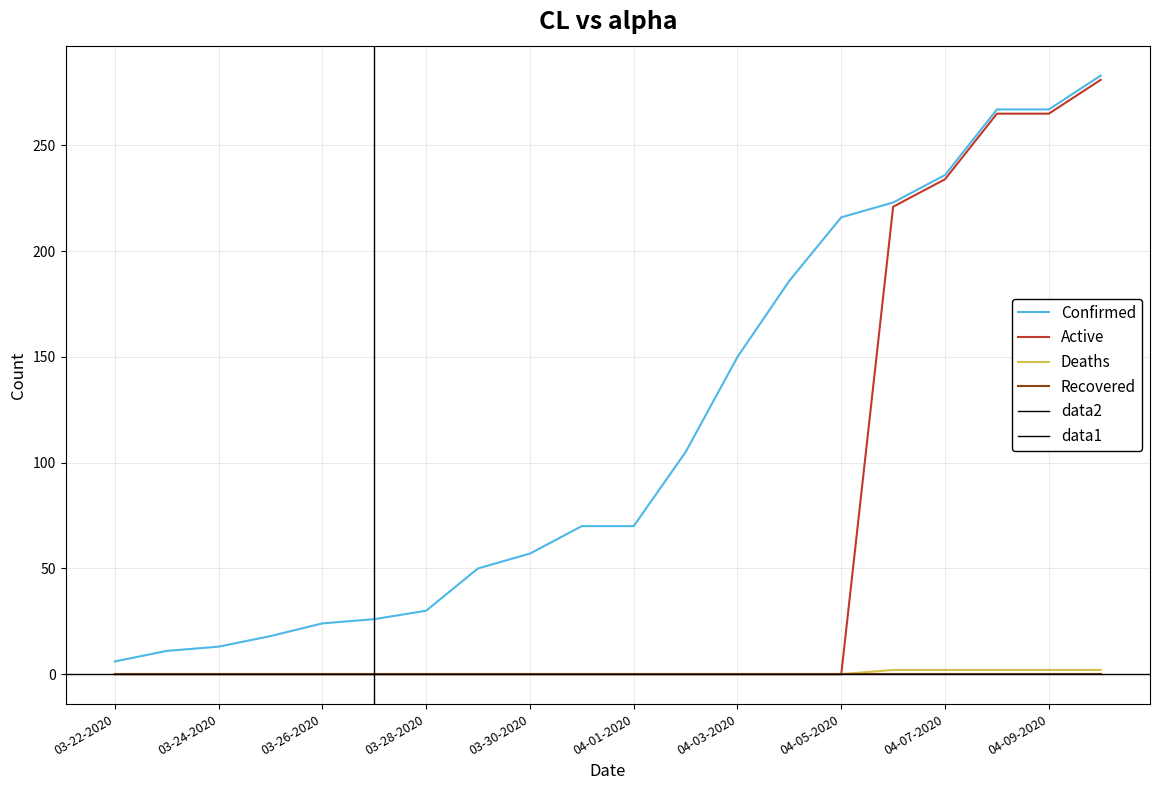

Is the value of Confirmed at 04-08-2020 greater than the value of Deaths at 04-01-2020?

Yes